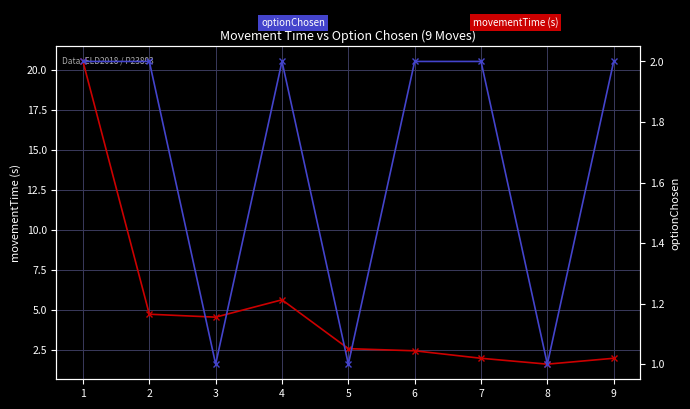

Rank the categories by optionChosen value from lowest to highest.

3, 5, 8, 1, 2, 4, 6, 7, 9